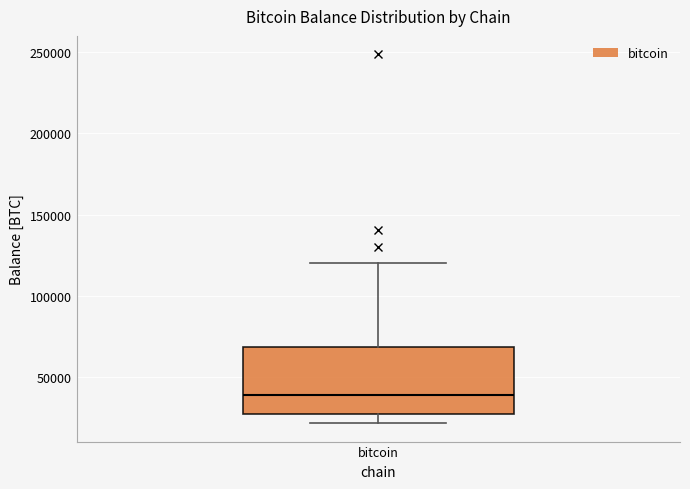

Transcribe this box plot: give where the median line is, the range the box spans, and where the two whiskers end, as read against the y-axis. The values are not printed on the chart, so give them approximately, as read against the axis.

median 40000, box 25000 to 70000, whiskers 20000 to 120000